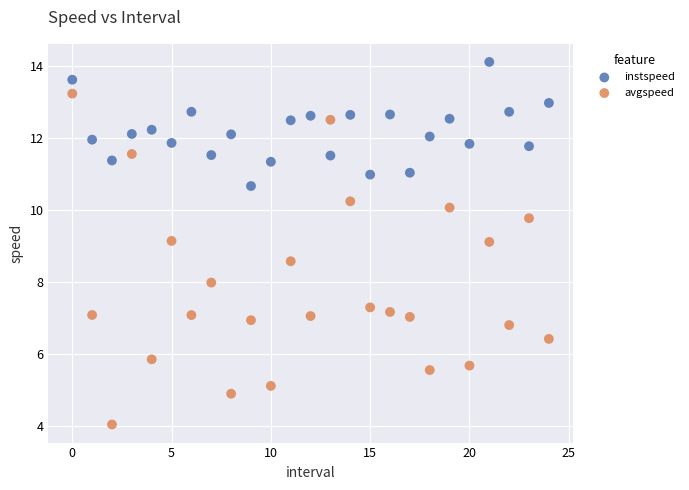

Which series has the widest spread of Y values?

avgspeed